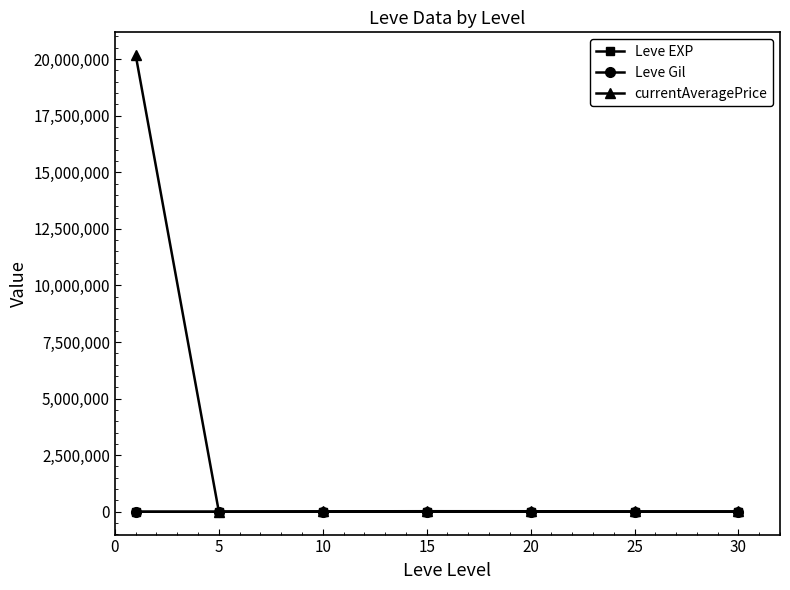

Which series has the largest range (max minus min)?

currentAveragePrice